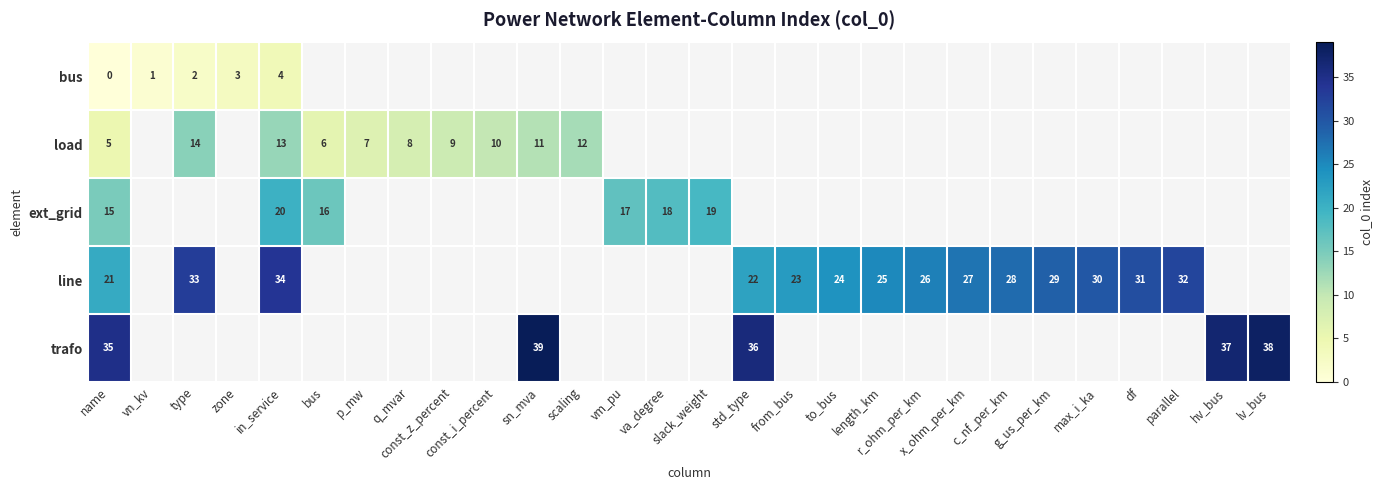

The value of row_2 at vm_pu is 17.0. True or false?

True